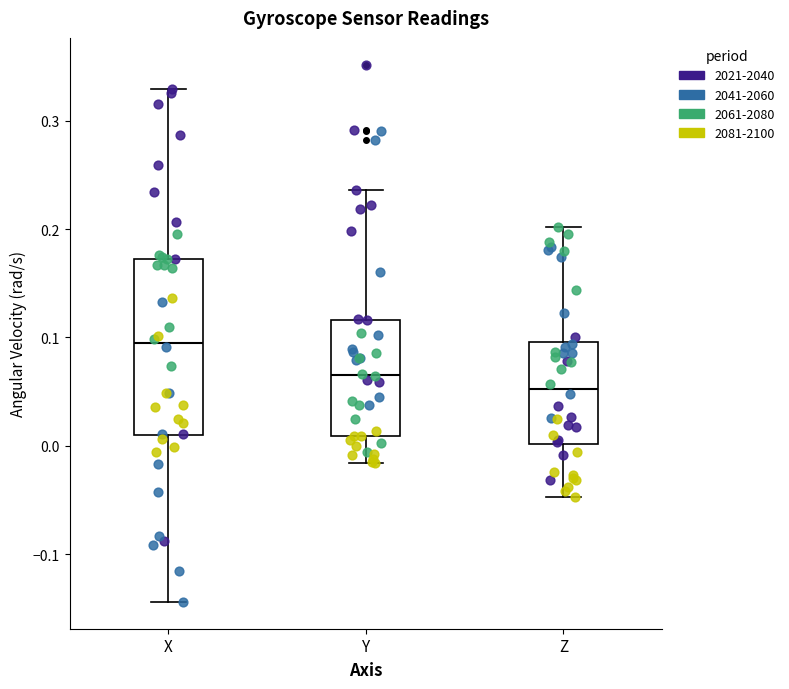

Reading left to right, transcribe this box plot: for each box, give where its median line is, the range the box spans, and where its two whiskers end, as read against the y-axis. The values are not printed on the chart, so give them approximately, as read against the axis.

X: median 0.10, box 0.01 to 0.17, whiskers -0.14 to 0.33
Y: median 0.07, box 0.01 to 0.12, whiskers -0.02 to 0.24
Z: median 0.05, box 0.00 to 0.10, whiskers -0.05 to 0.20